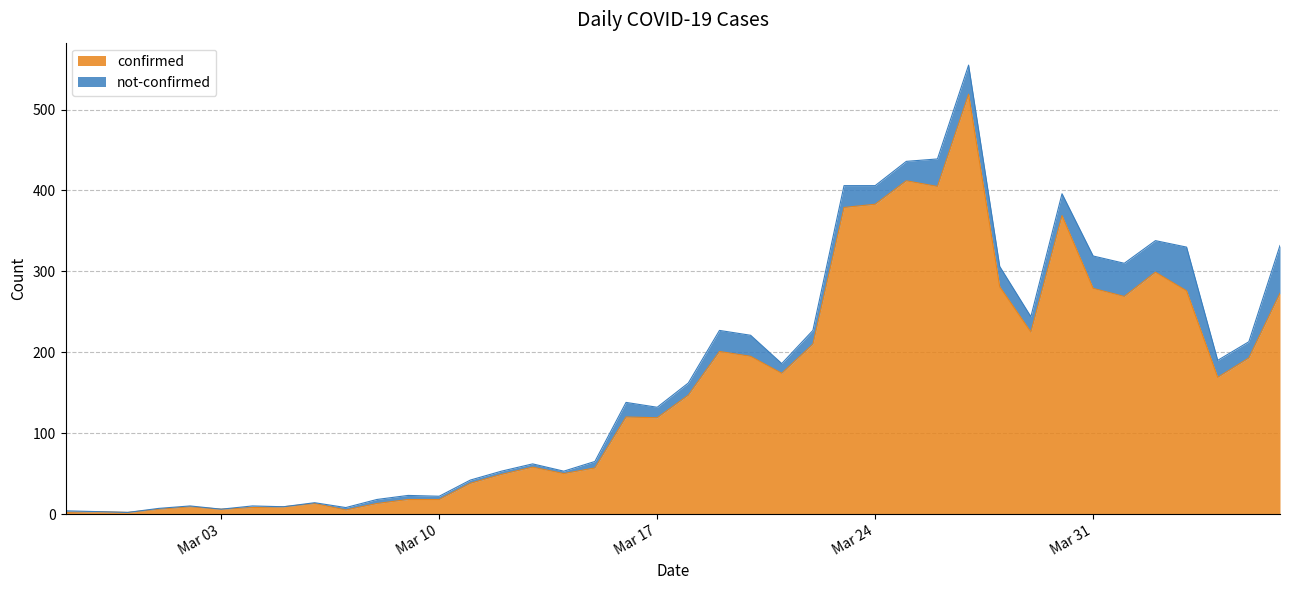

The confirmed series shows 180 at Mar 24. True or false?

False